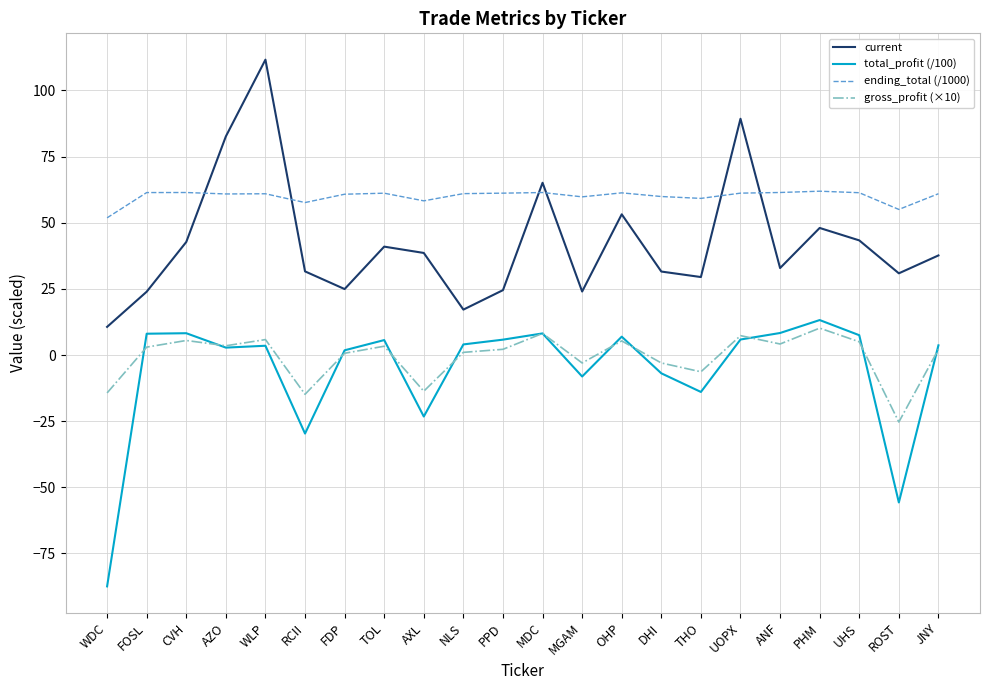

Which series has the largest total across all categories?

ending_total (/1000)